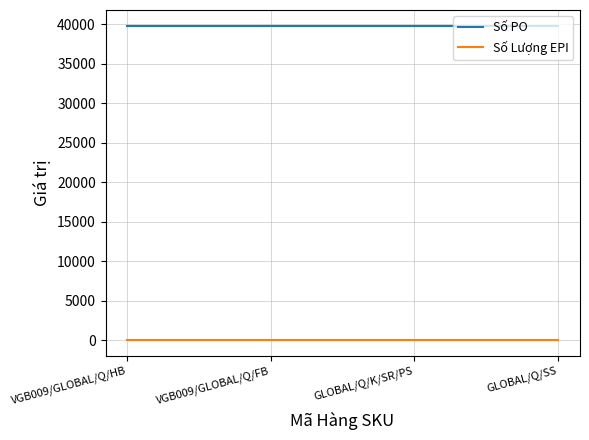

True or false: Số Lượng EPI and Số PO intersect in this chart.

False